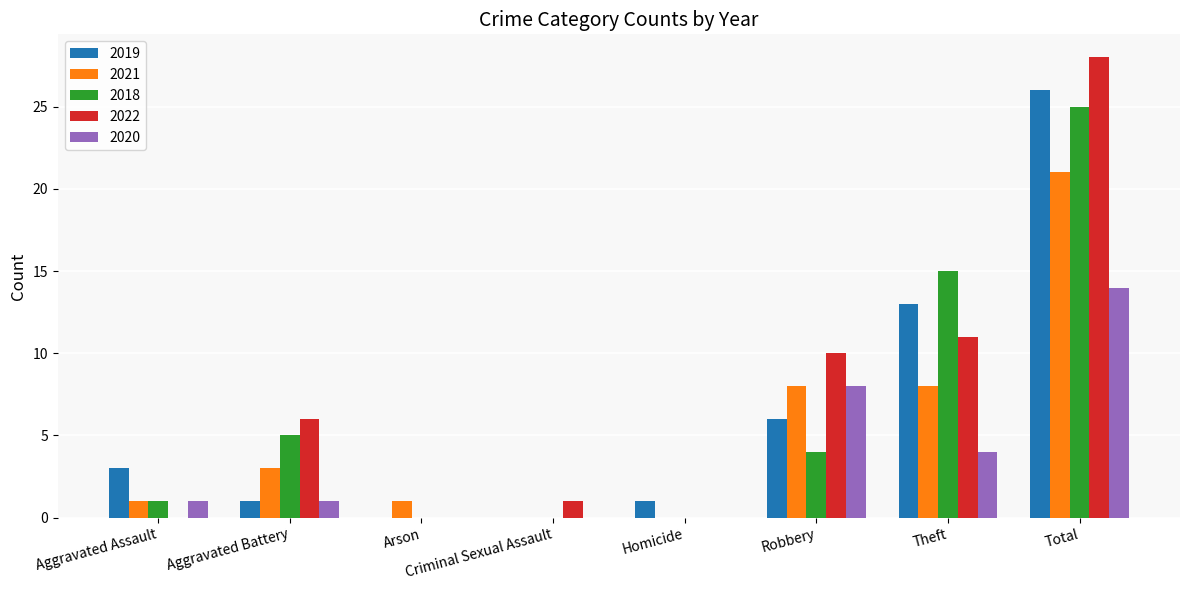

Reading left to right, extract all data points from this chart.

2019: Aggravated Assault=3	Aggravated Battery=1	Arson=0	Criminal Sexual Assault=0	Homicide=1	Robbery=6	Theft=13	Total=26
2021: Aggravated Assault=1	Aggravated Battery=3	Arson=1	Criminal Sexual Assault=0	Homicide=0	Robbery=8	Theft=8	Total=21
2018: Aggravated Assault=1	Aggravated Battery=5	Arson=0	Criminal Sexual Assault=0	Homicide=0	Robbery=4	Theft=15	Total=25
2022: Aggravated Assault=0	Aggravated Battery=6	Arson=0	Criminal Sexual Assault=1	Homicide=0	Robbery=10	Theft=11	Total=28
2020: Aggravated Assault=1	Aggravated Battery=1	Arson=0	Criminal Sexual Assault=0	Homicide=0	Robbery=8	Theft=4	Total=14